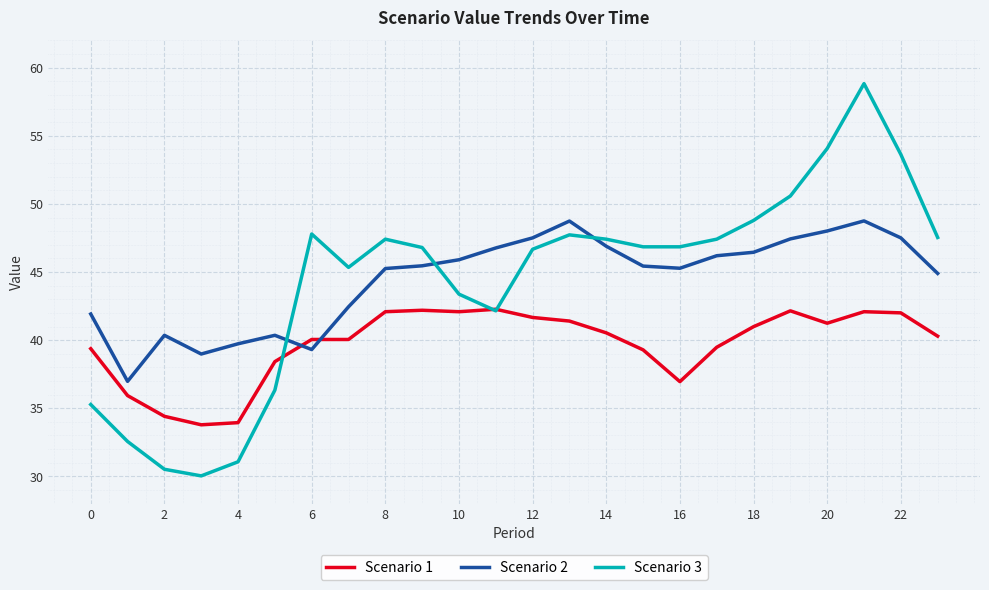

True or false: Scenario 2 has more than 2 interior local peaks.

True